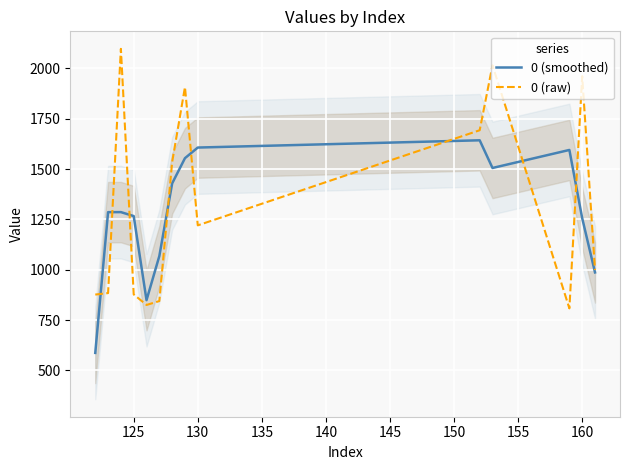

What is the lowest value of the 0 (smoothed) series?

586.8